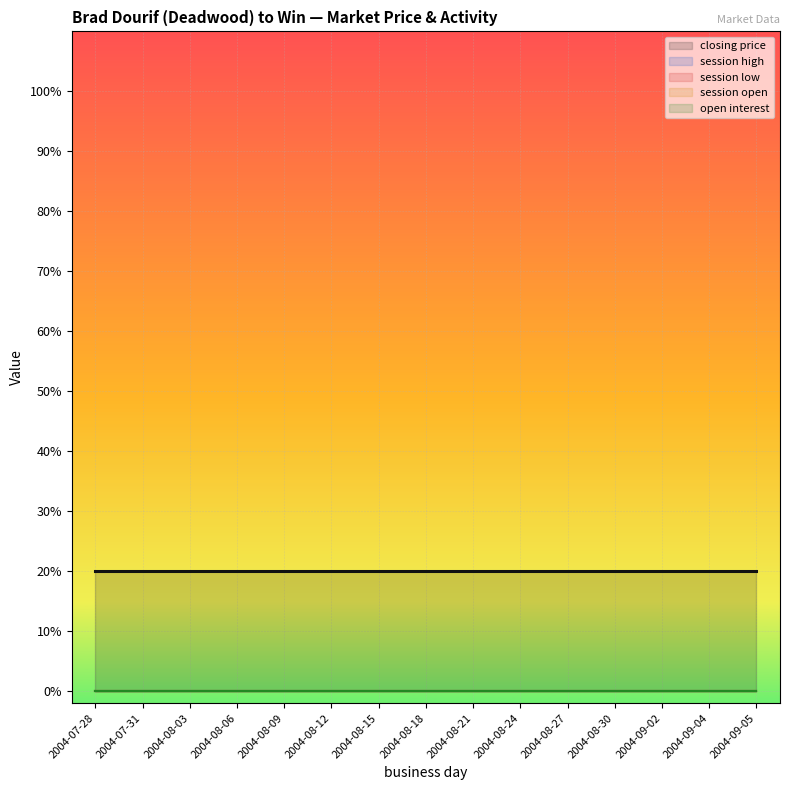

At which category is the sum across all series the highest?

2004-07-28